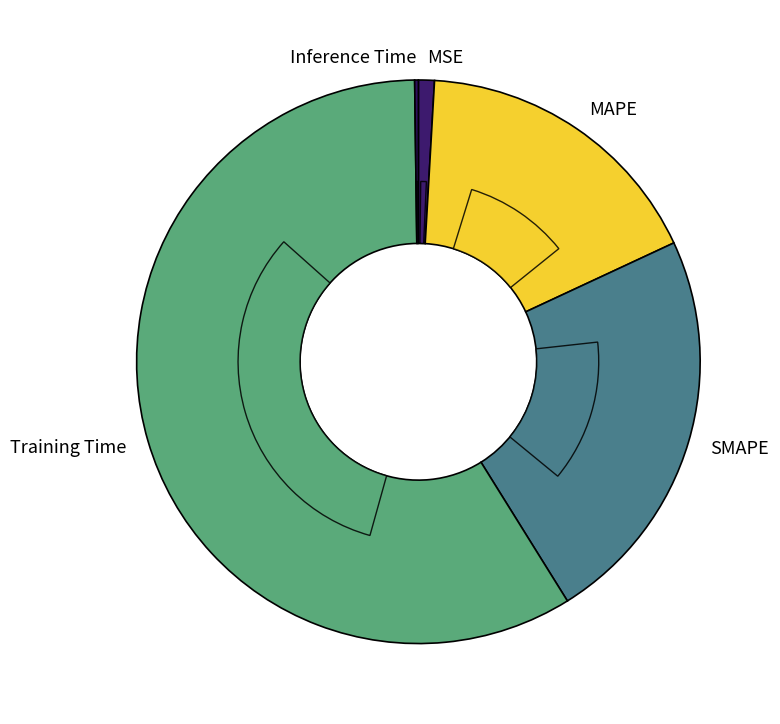

Does any single category account for the majority?

Yes